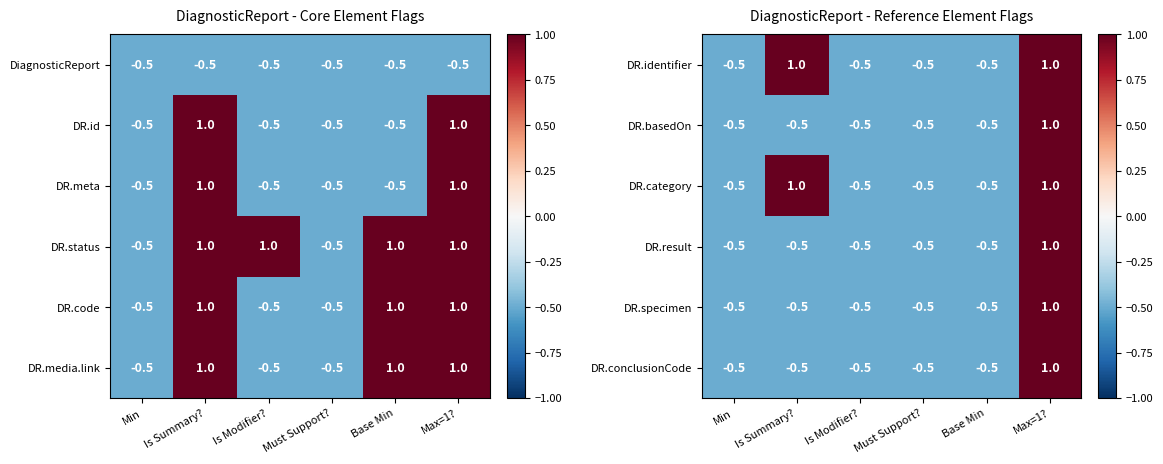

How many values in the DR.category series exceed 0?

2